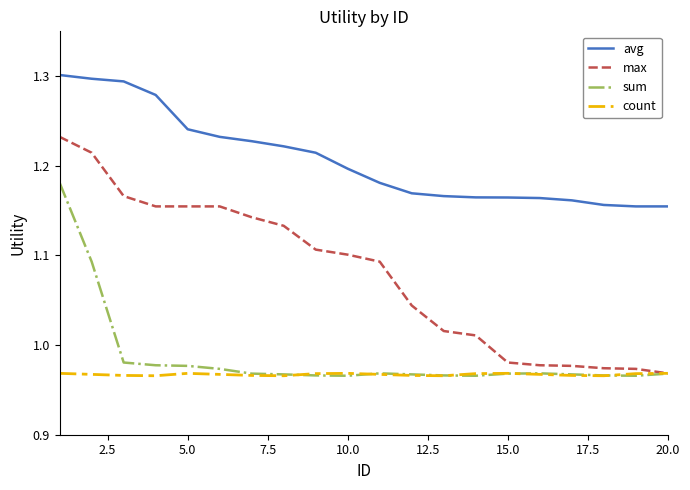

True or false: avg and max cross at least once.

False